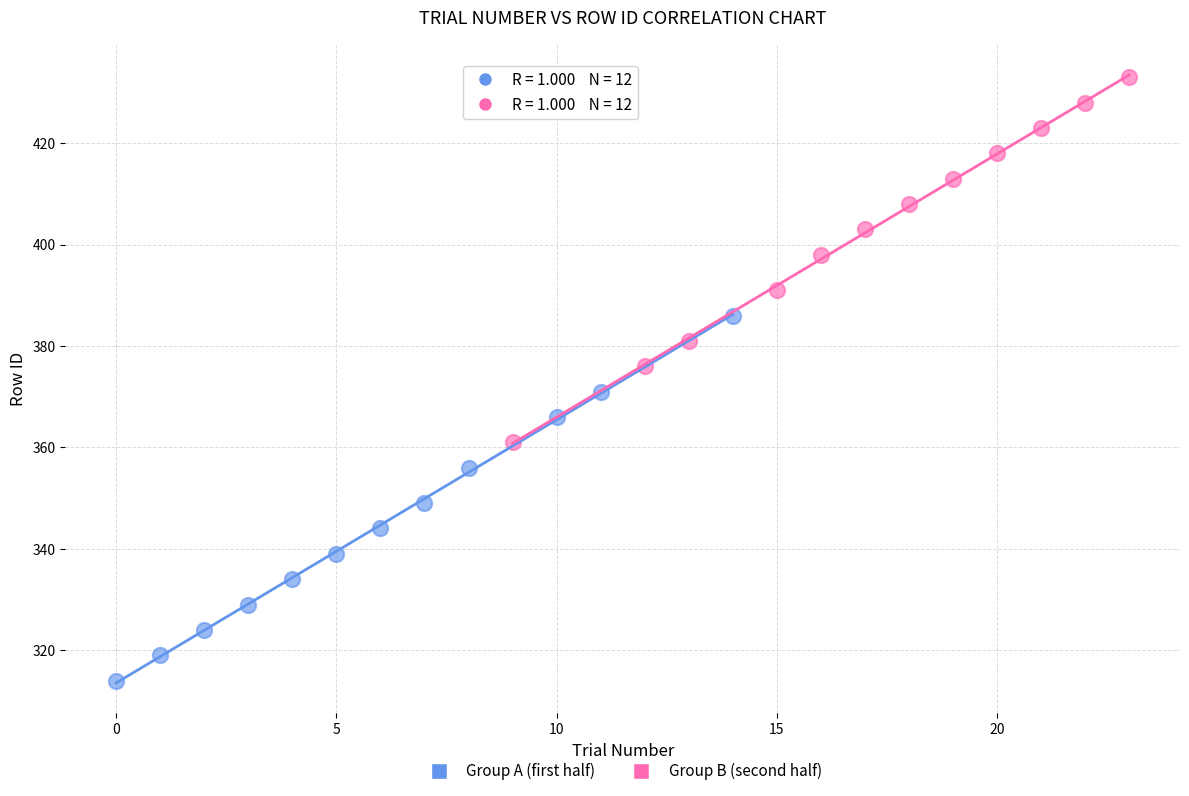

Which series reaches the minimum Y coordinate?

Group A (first half)